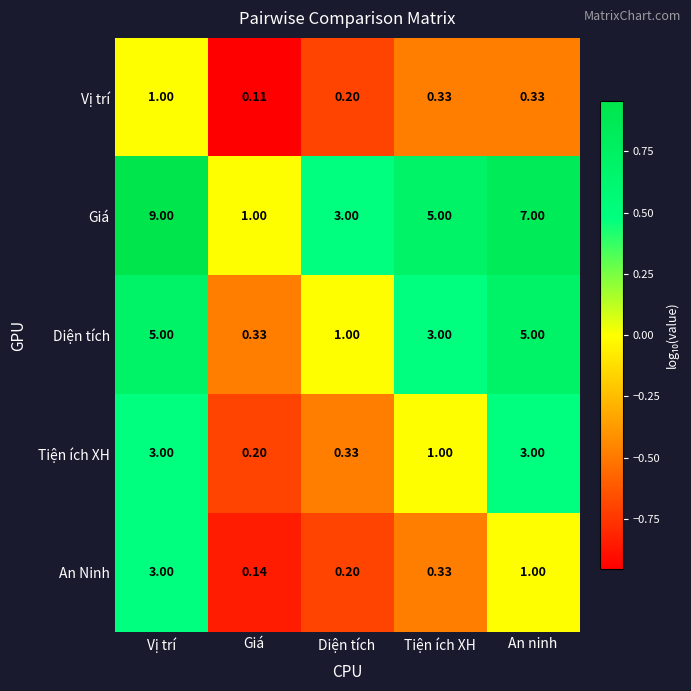

Which category has the lowest value across all series?

Giá